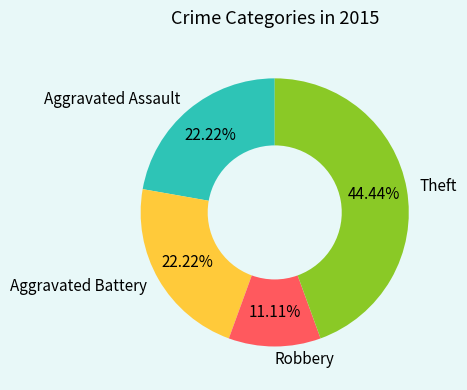

Is it true that Robbery is 11% of the pie?

True